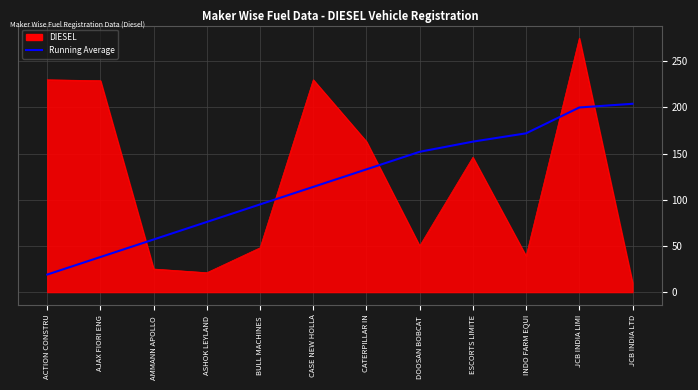

Rank the series by their maximum value, from lowest to highest.

Running Average, DIESEL